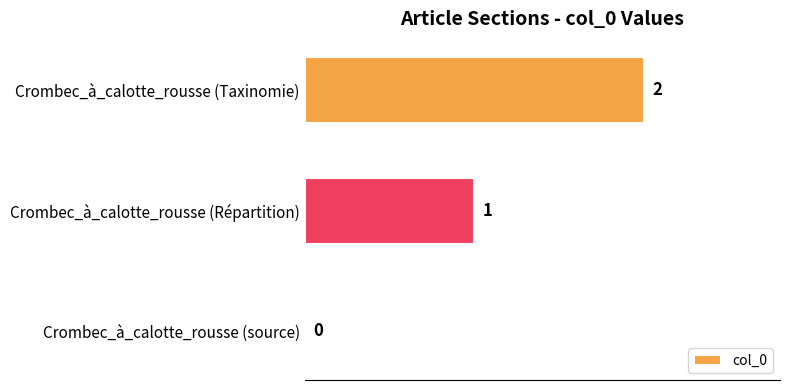

Does the chart contain stacked bars?

No